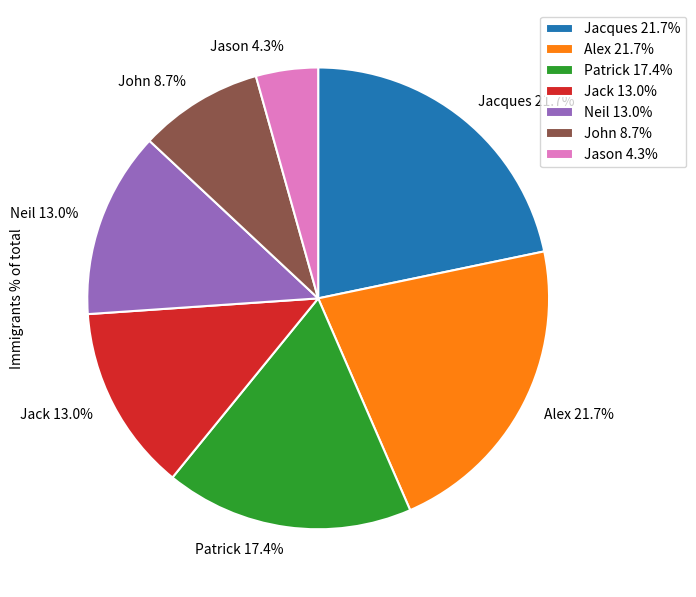

Is Jacques the majority of the pie?

No